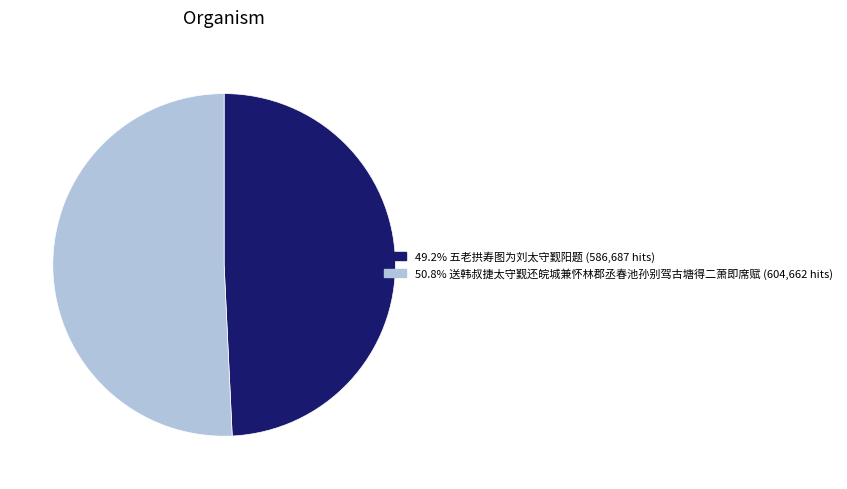

How many segments does this pie chart have?

2